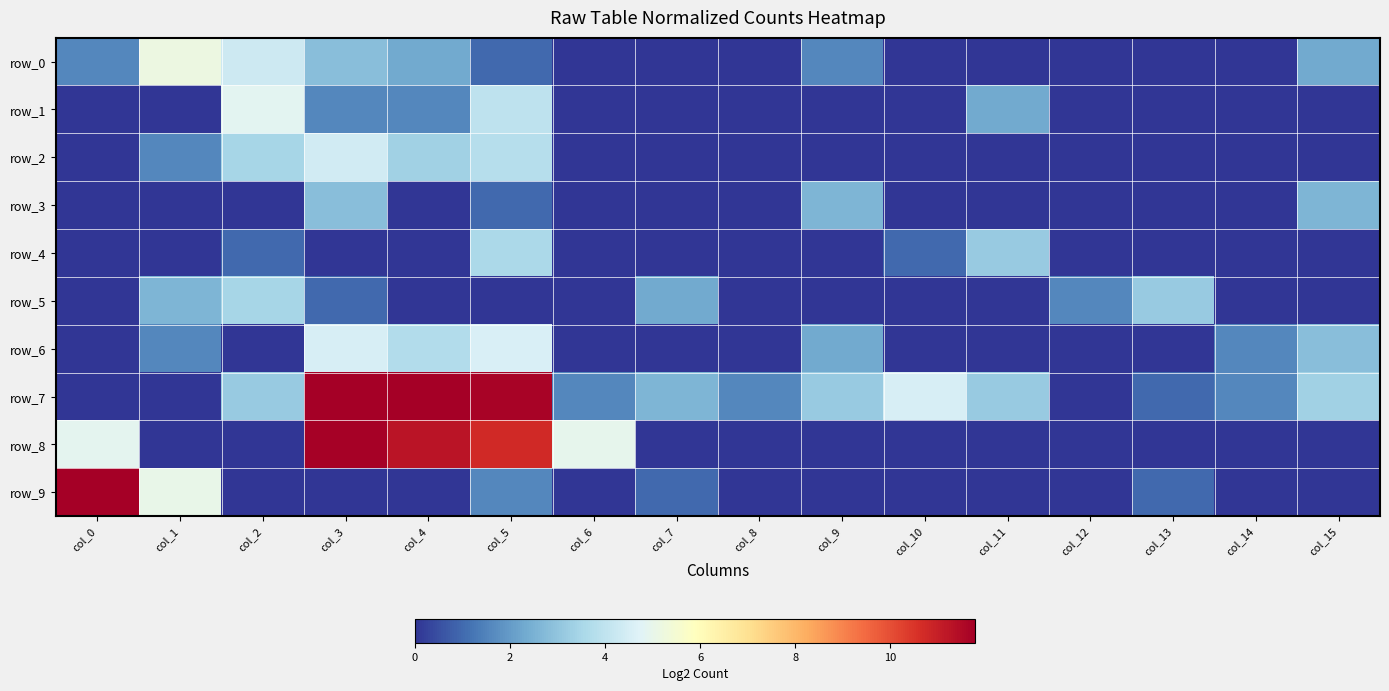

Reading left to right, list all the values displayed in this chart.

row_0: 1.6	5.2	4.3	2.8	2.3	1.0	0.0	0.0	0.0	1.6	0.0	0.0	0.0	0.0	0.0	2.3
row_1: 0.0	0.0	4.9	1.6	1.6	4.0	0.0	0.0	0.0	0.0	0.0	2.3	0.0	0.0	0.0	0.0
row_2: 0.0	1.6	3.5	4.4	3.3	3.8	0.0	0.0	0.0	0.0	0.0	0.0	0.0	0.0	0.0	0.0
row_3: 0.0	0.0	0.0	2.8	0.0	1.0	0.0	0.0	0.0	2.6	0.0	0.0	0.0	0.0	0.0	2.6
row_4: 0.0	0.0	1.0	0.0	0.0	3.6	0.0	0.0	0.0	0.0	1.0	3.2	0.0	0.0	0.0	0.0
row_5: 0.0	2.6	3.5	1.0	0.0	0.0	0.0	2.3	0.0	0.0	0.0	0.0	1.6	3.2	0.0	0.0
row_6: 0.0	1.6	0.0	4.5	3.7	4.6	0.0	0.0	0.0	2.3	0.0	0.0	0.0	0.0	1.6	2.8
row_7: 0.0	0.0	3.2	11.8	11.8	11.6	1.6	2.6	1.6	3.2	4.5	3.2	0.0	1.0	1.6	3.3
row_8: 4.9	0.0	0.0	11.7	11.2	10.7	5.0	0.0	0.0	0.0	0.0	0.0	0.0	0.0	0.0	0.0
row_9: 11.7	5.0	0.0	0.0	0.0	1.6	0.0	1.0	0.0	0.0	0.0	0.0	0.0	1.0	0.0	0.0